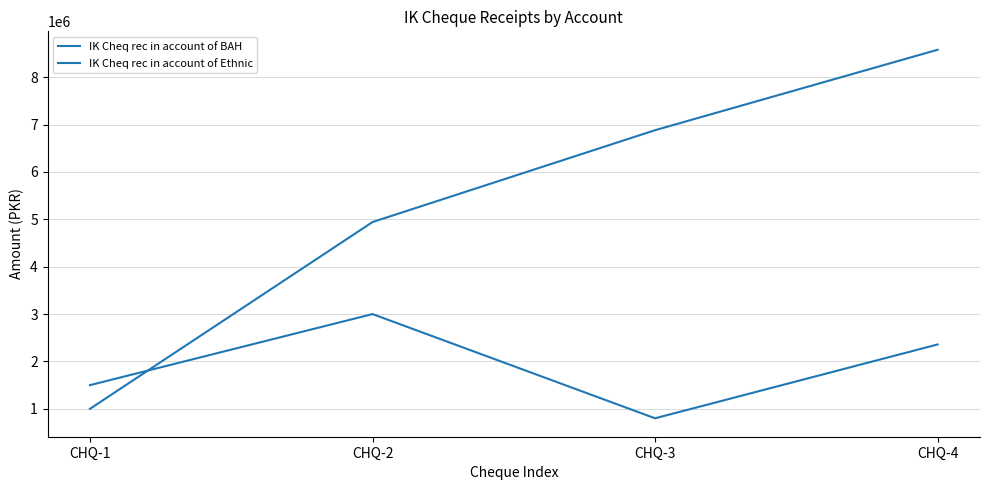

Which series has the widest spread of values?

IK Cheq rec in account of BAH